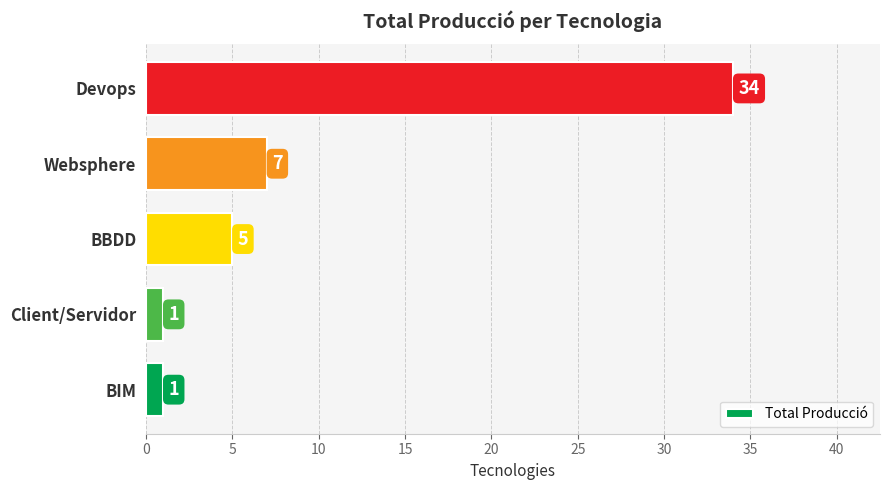

Does the chart contain stacked bars?

No